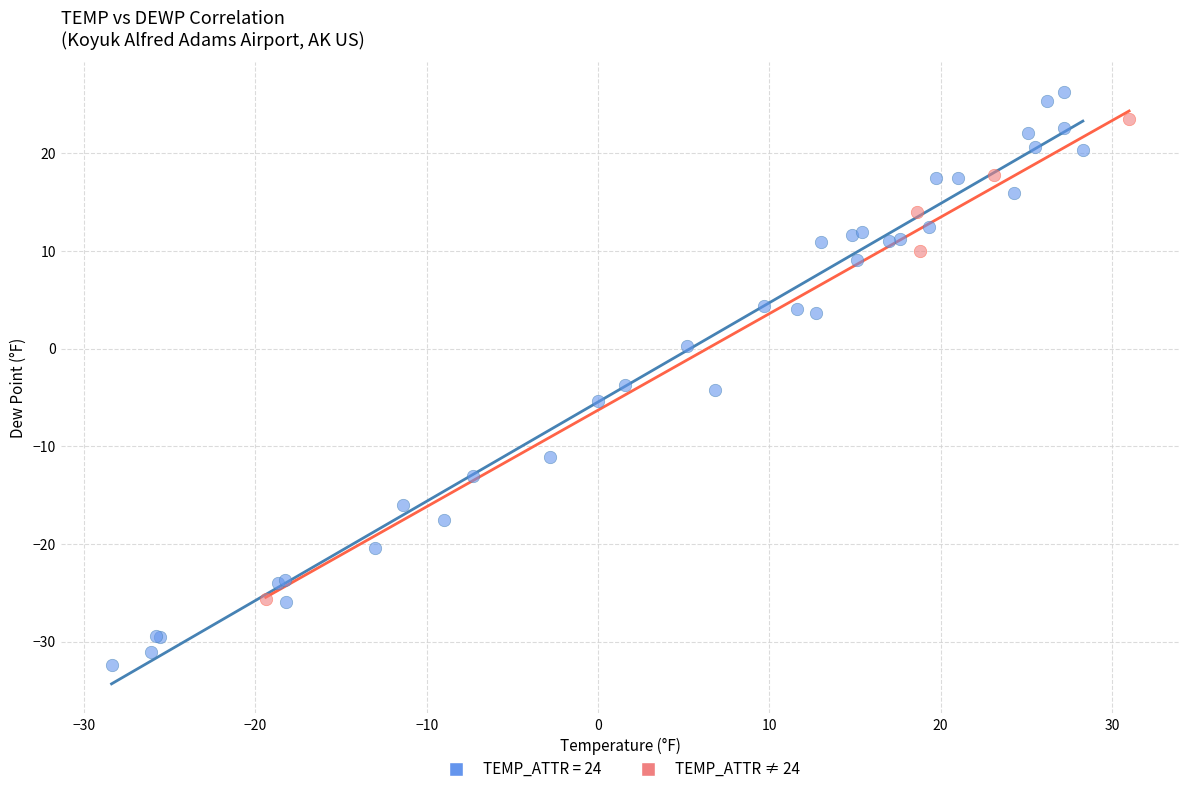

Which series reaches the minimum Y coordinate?

TEMP_ATTR = 24